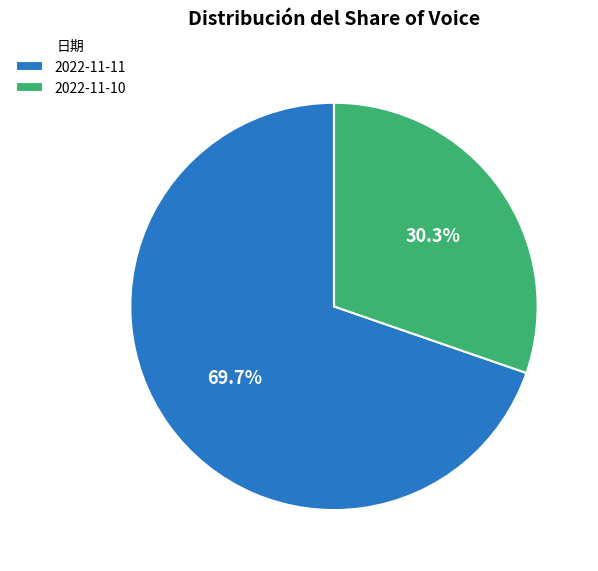

Which category has the smallest portion of the pie?

2022-11-10